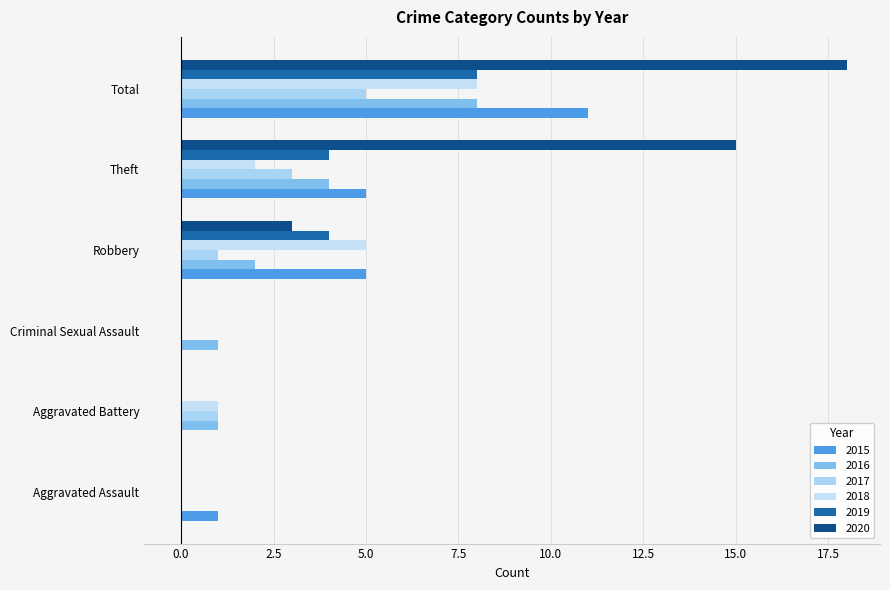

What is the sum of all 2018 values?

16